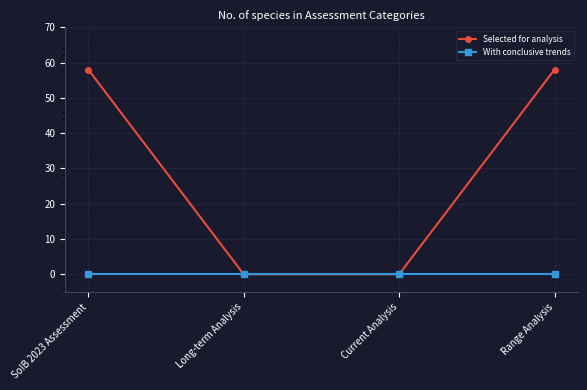

Reading right to left, list all the values displayed in this chart.

Selected for analysis: Range Analysis=58	Current Analysis=0	Long-term Analysis=0	SoIB 2023 Assessment=58
With conclusive trends: Range Analysis=0	Current Analysis=0	Long-term Analysis=0	SoIB 2023 Assessment=0